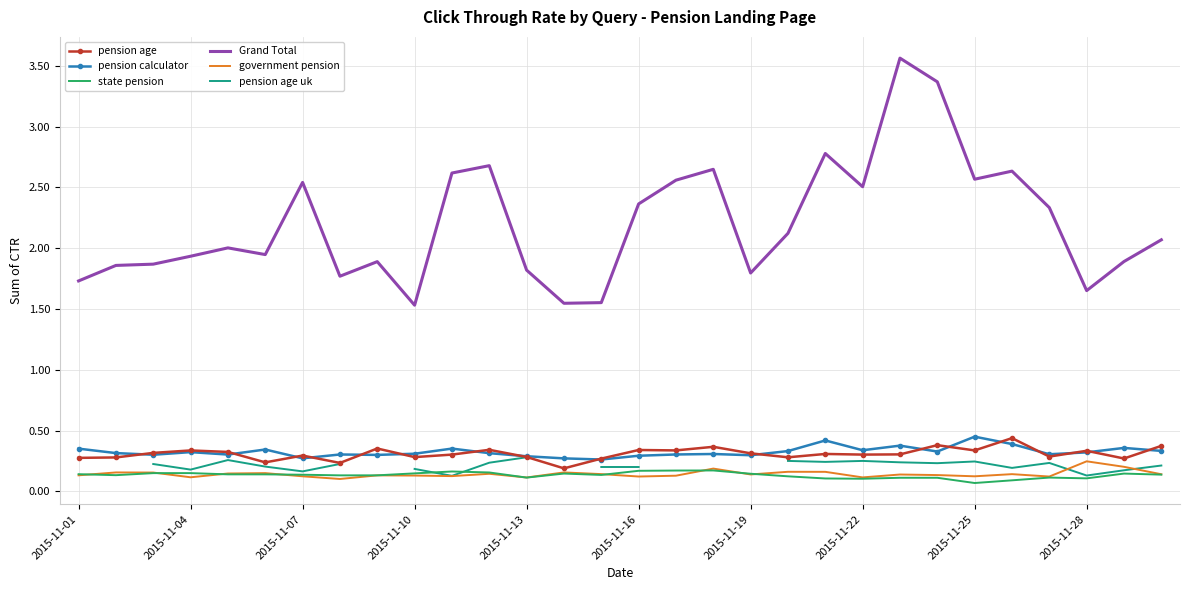

True or false: Grand Total and pension age cross at least once.

False